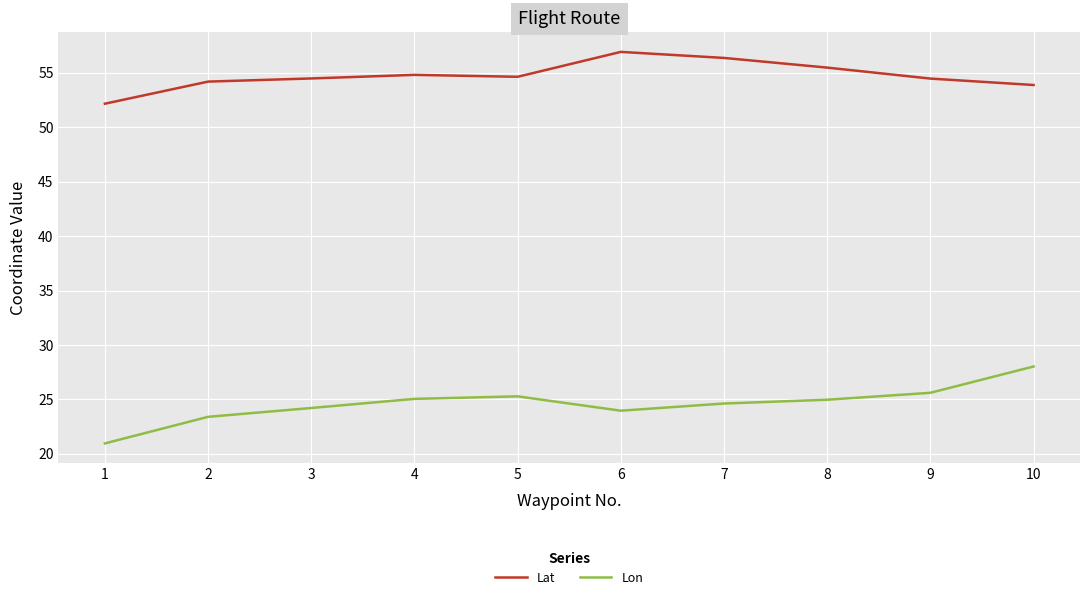

What is the total value across all series at 6?

80.9